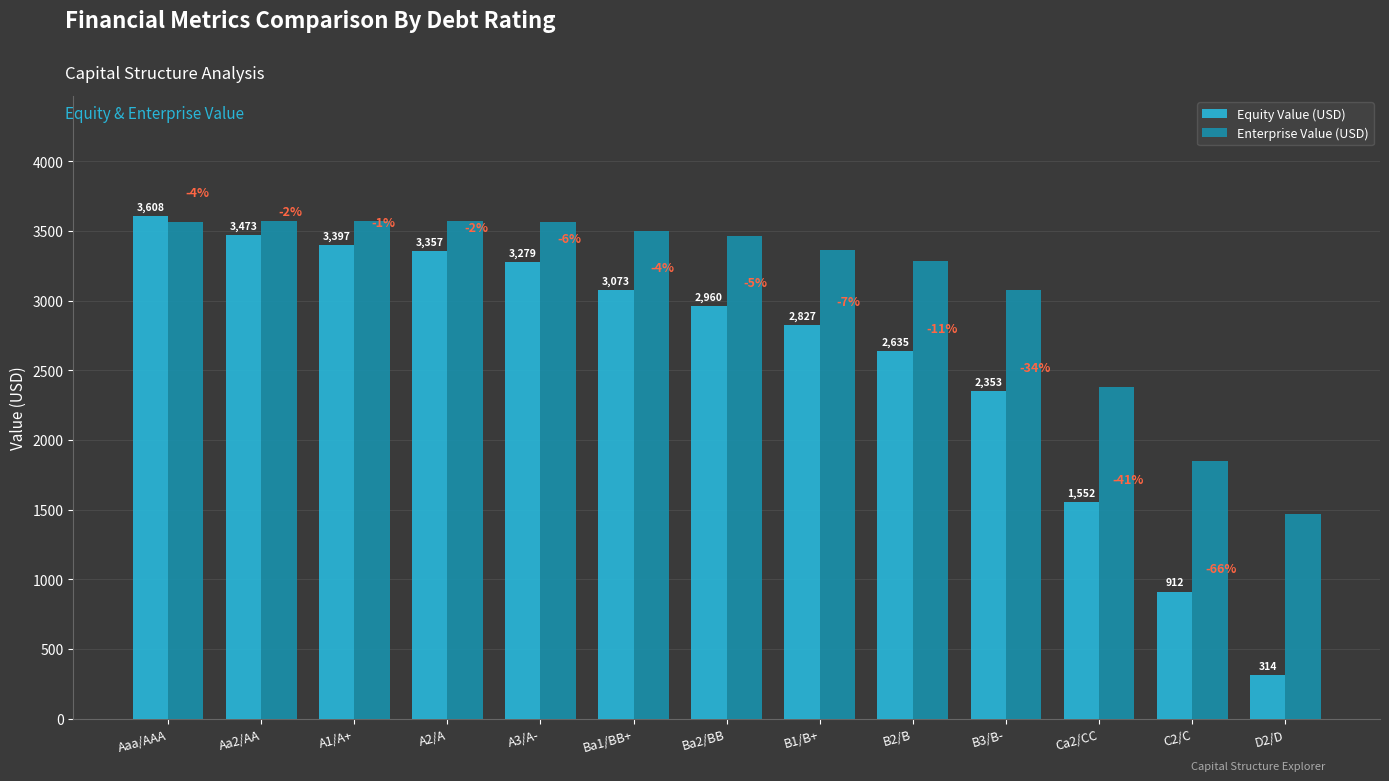

What is the value of the Equity Value (USD) bar at the 5th from the left?

3279.3